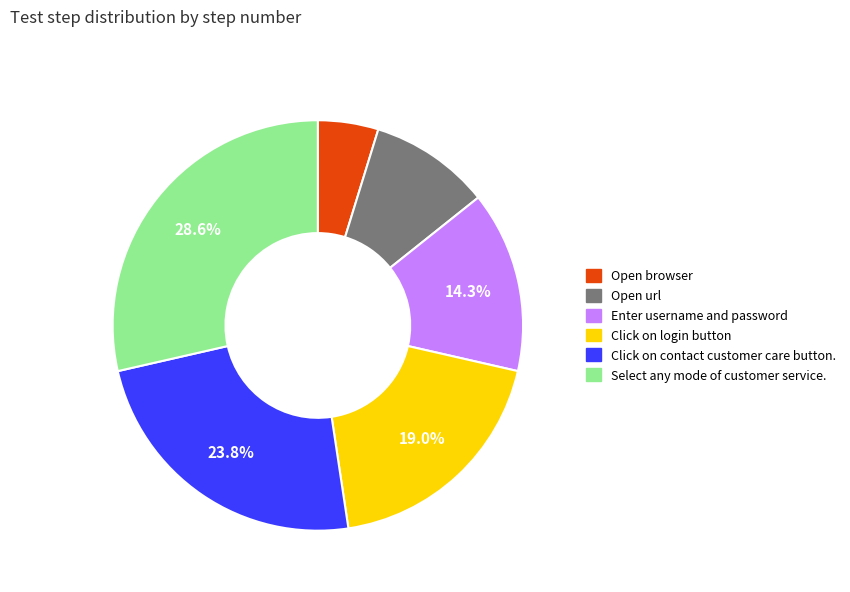

To the nearest percent, what percentage of the pie is Click on contact customer care button.?

24%